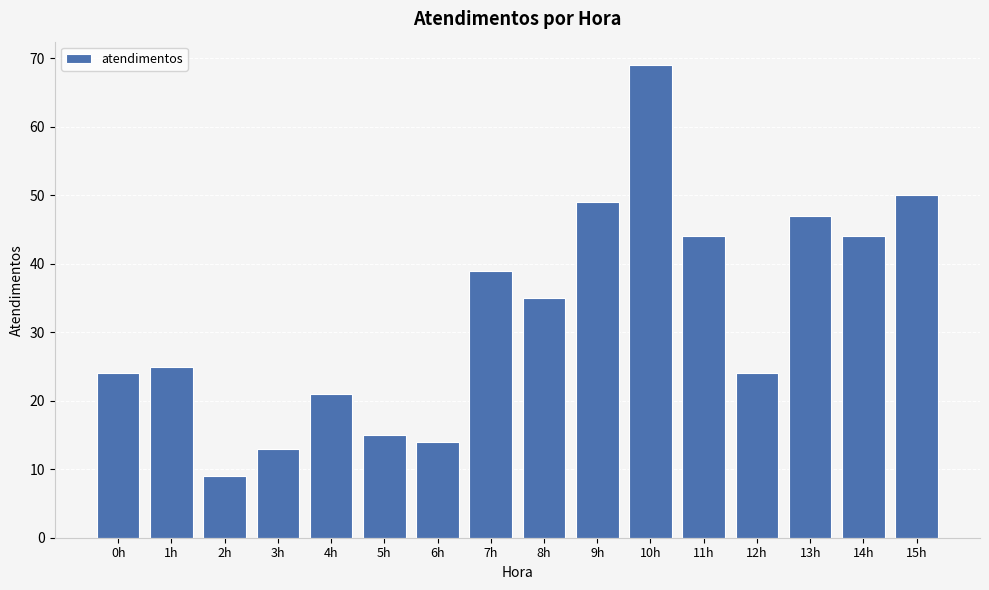

How many series are shown in this chart?

1